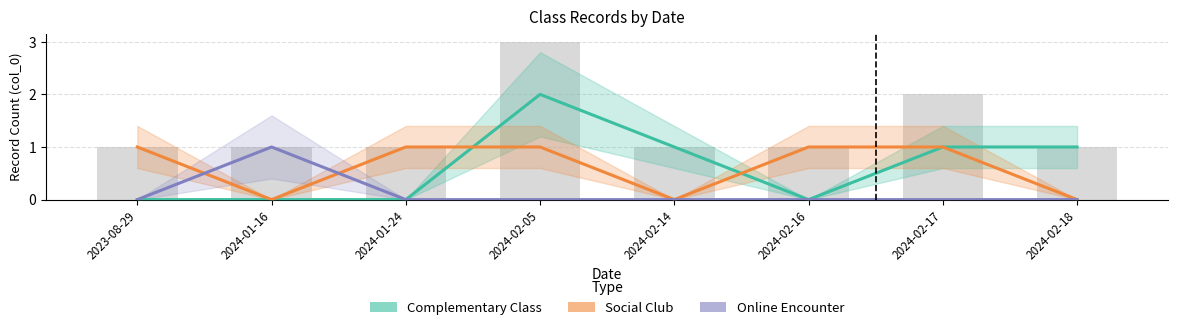

At which category does the chart reach its minimum across all series?

2023-08-29